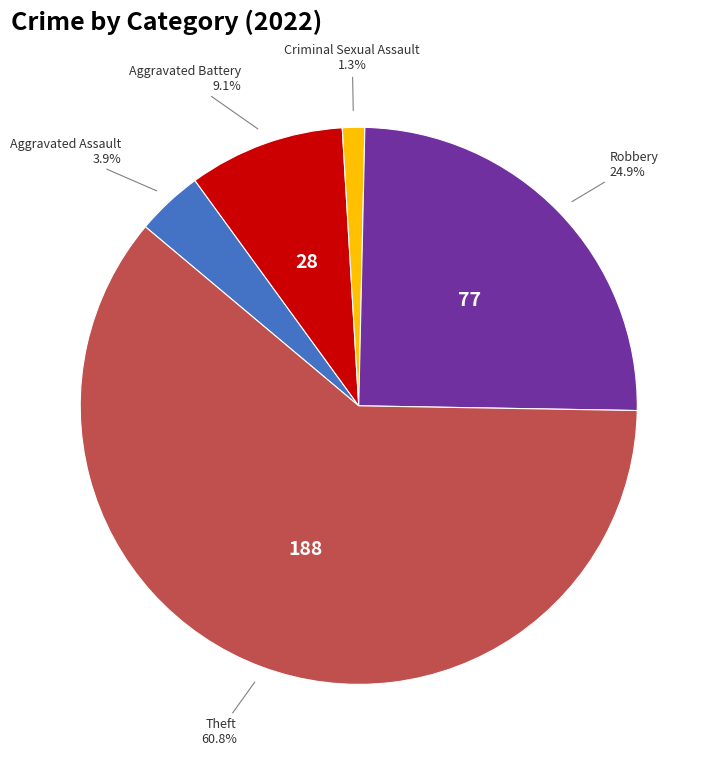

To the nearest percent, what is the average slice percentage?

20%